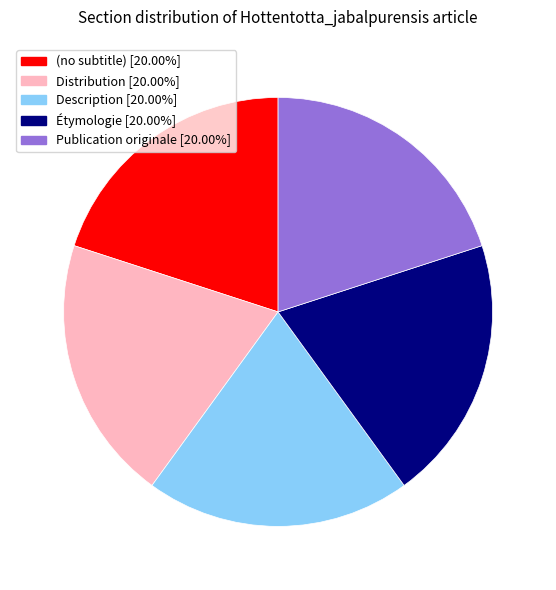

Is there any slice that represents more than half of the pie?

No